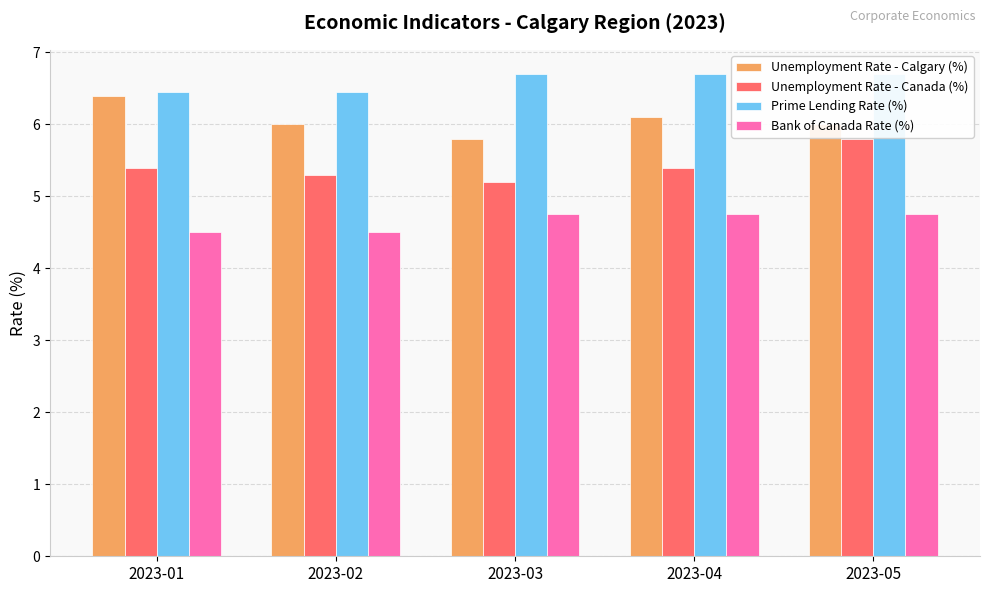

The Unemployment Rate - Canada (%) series shows 5.4 at 2023-01. True or false?

True